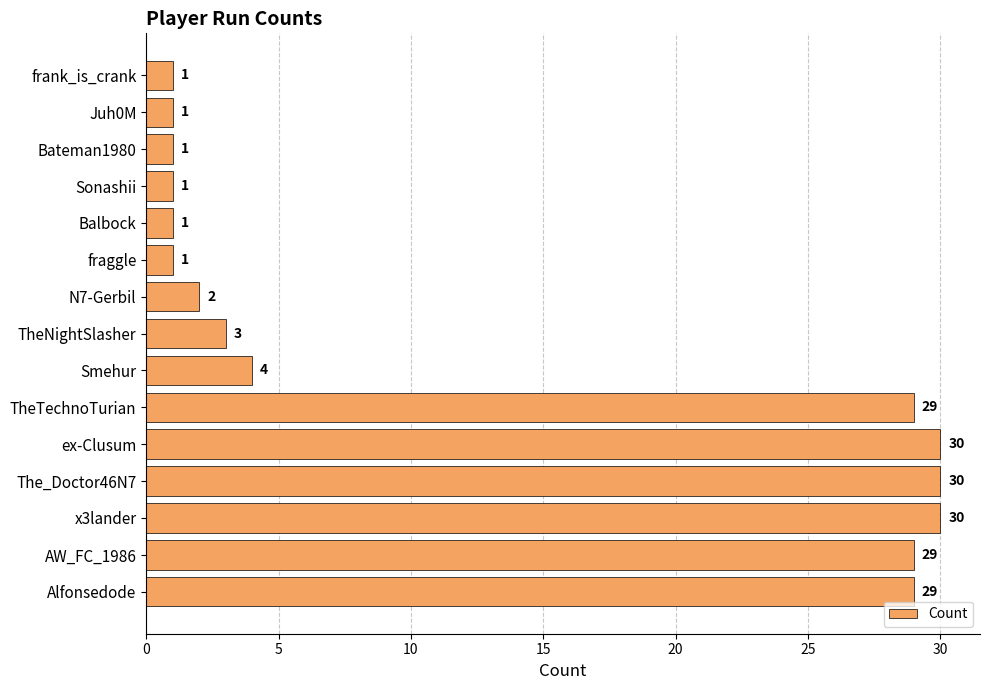

Reading top to bottom, list all the values displayed in this chart.

frank_is_crank=1	Juh0M=1	Bateman1980=1	Sonashii=1	Balbock=1	fraggle=1	N7-Gerbil=2	TheNightSlasher=3	Smehur=4	TheTechnoTurian=29	ex-Clusum=30	The_Doctor46N7=30	x3lander=30	AW_FC_1986=29	Alfonsedode=29